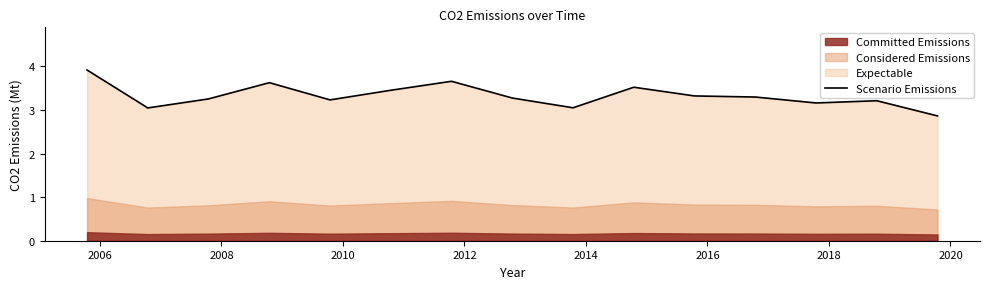

How many values are below 3?

1